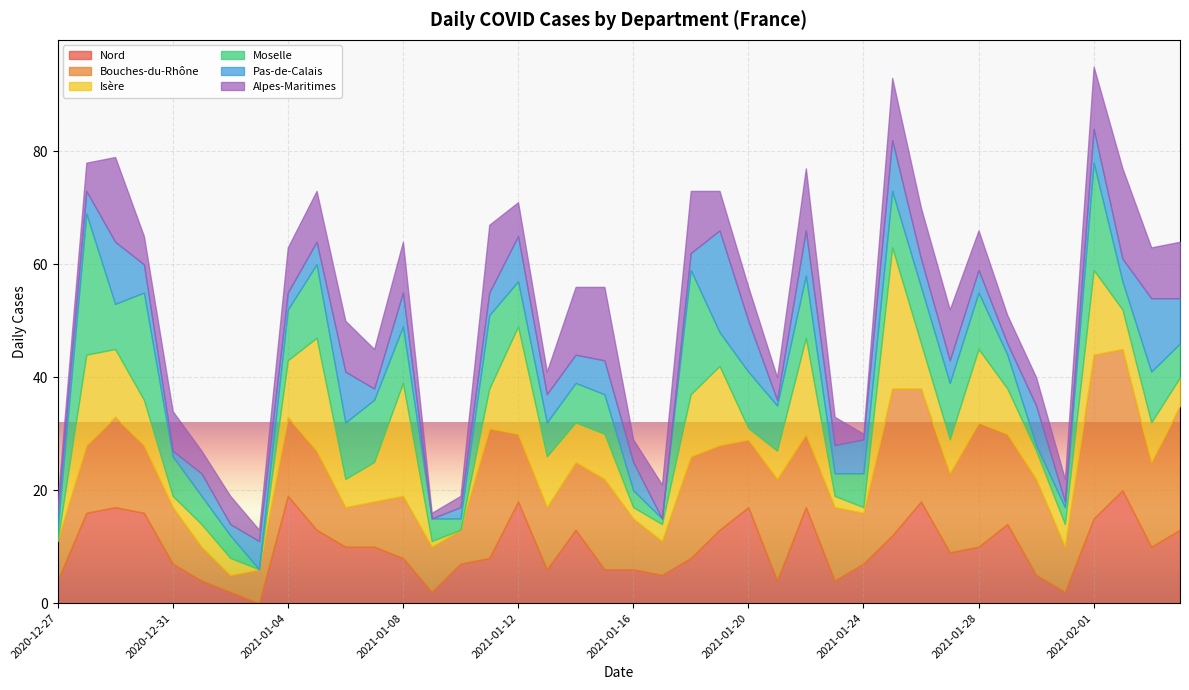

List the labels in order of Nord value, smallest first.

2021-01-03, 2021-01-02, 2021-01-09, 2021-01-31, 2020-12-27, 2021-01-01, 2021-01-21, 2021-01-23, 2021-01-17, 2021-01-30, 2021-01-13, 2021-01-15, 2021-01-16, 2020-12-31, 2021-01-10, 2021-01-24, 2021-01-08, 2021-01-11, 2021-01-18, 2021-01-27, 2021-01-06, 2021-01-07, 2021-01-28, 2021-02-03, 2021-01-25, 2021-01-05, 2021-01-14, 2021-01-19, 2021-02-04, 2021-01-29, 2021-02-01, 2020-12-28, 2020-12-30, 2020-12-29, 2021-01-20, 2021-01-22, 2021-01-12, 2021-01-26, 2021-01-04, 2021-02-02